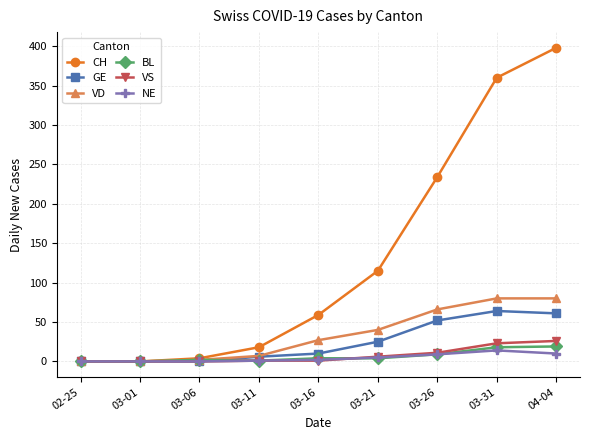

True or false: CH has more than 2 points higher than both neighbors.

False